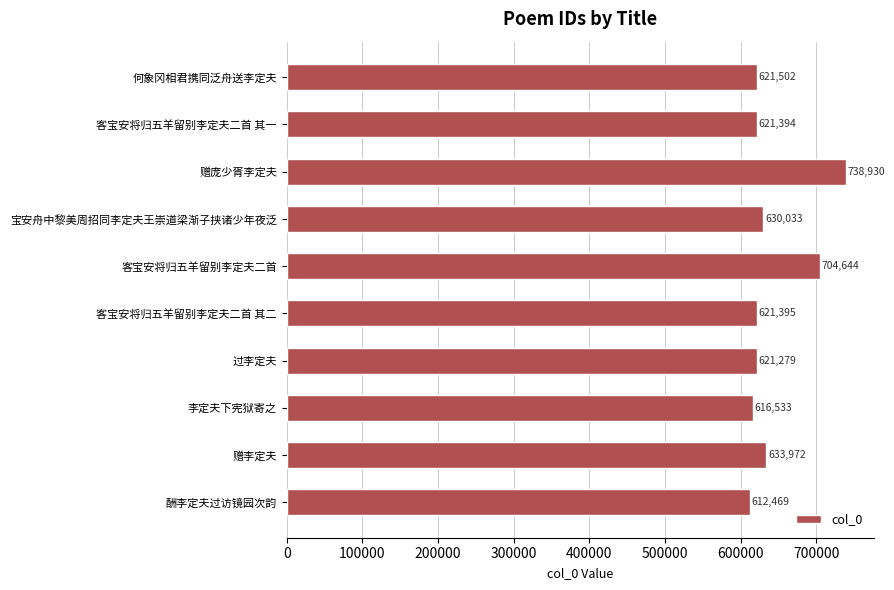

What is the ratio of the value at 何象冈相君携同泛舟送李定夫 to the value at 客宝安将归五羊留别李定夫二首 其二?

1.0